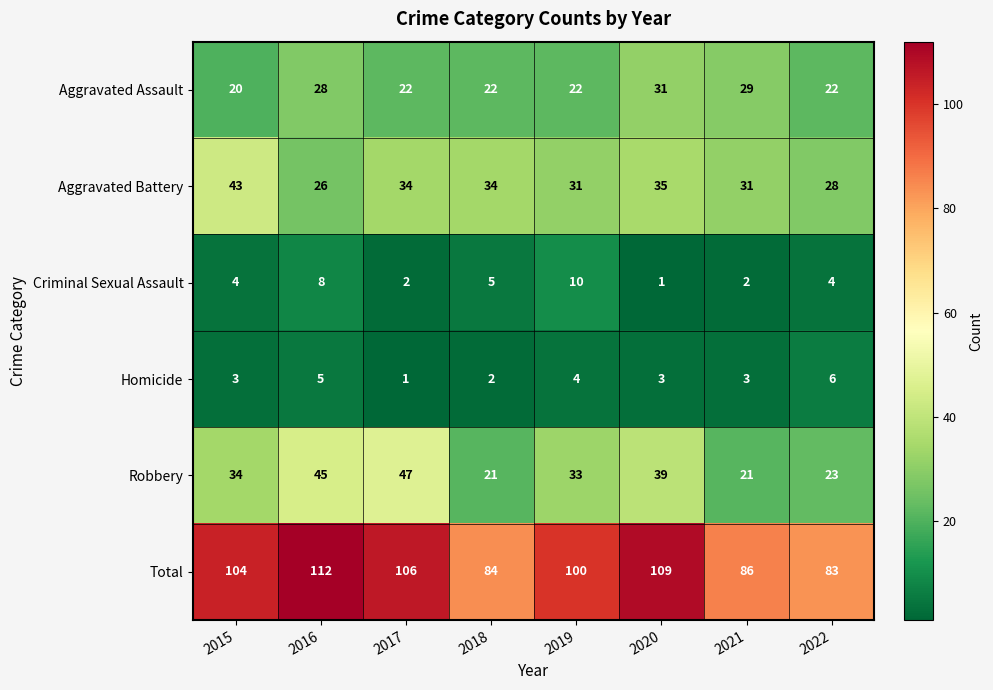

At how many categories does at least one series exceed 30?

8